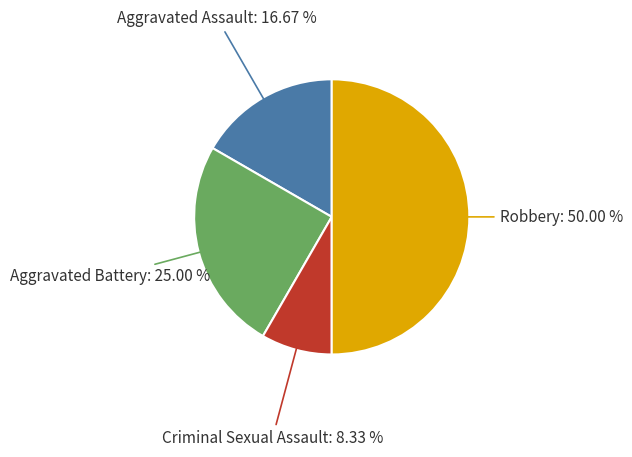

How many slices are in this pie chart?

4